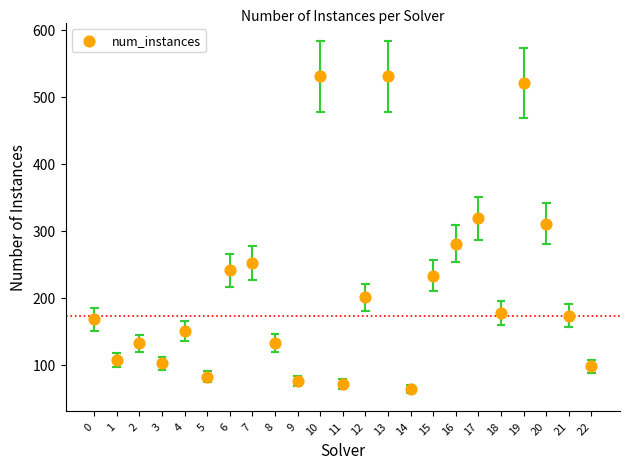

What is the range of Y values (max minus min)?

467